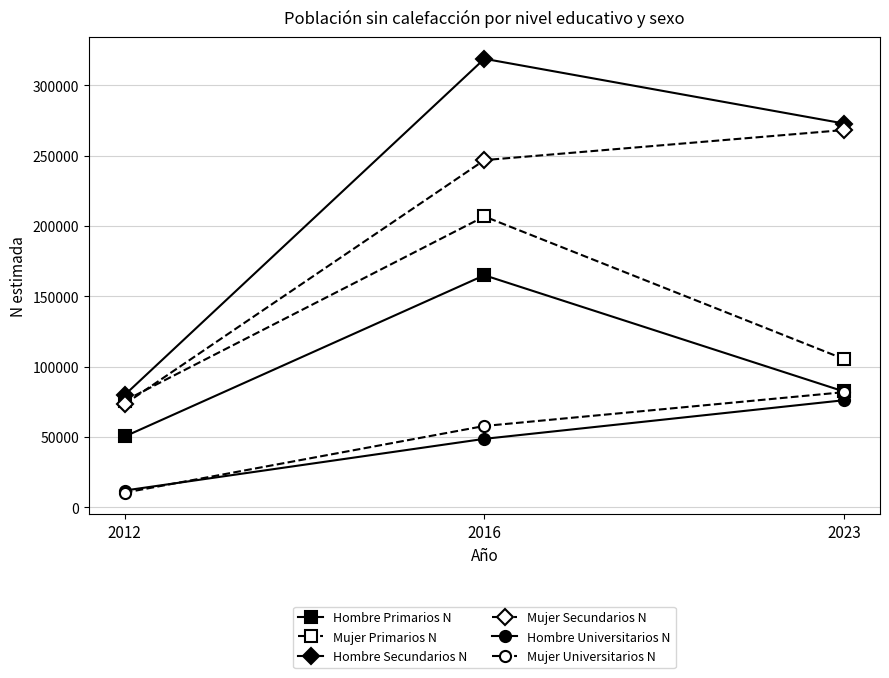

Is the value of Mujer Primarios N at 2012 greater than the value of Mujer Universitarios N at 2023?

No